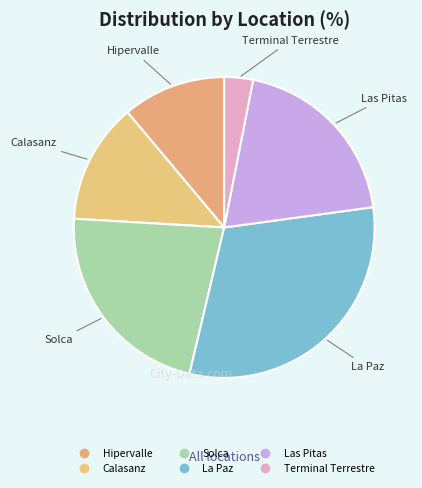

Count the number of slices in the pie.

6